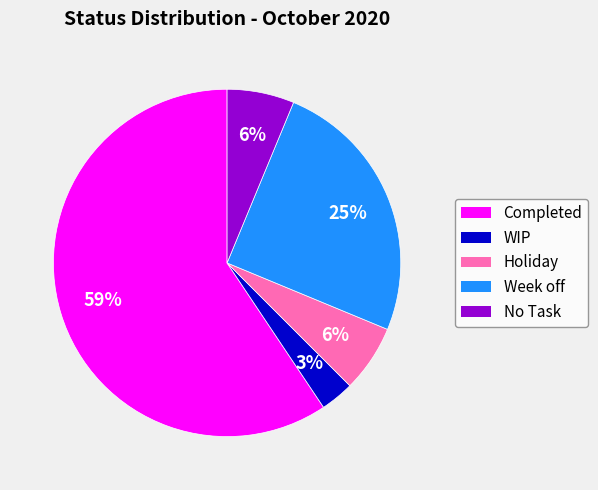

How many segments does this pie chart have?

5